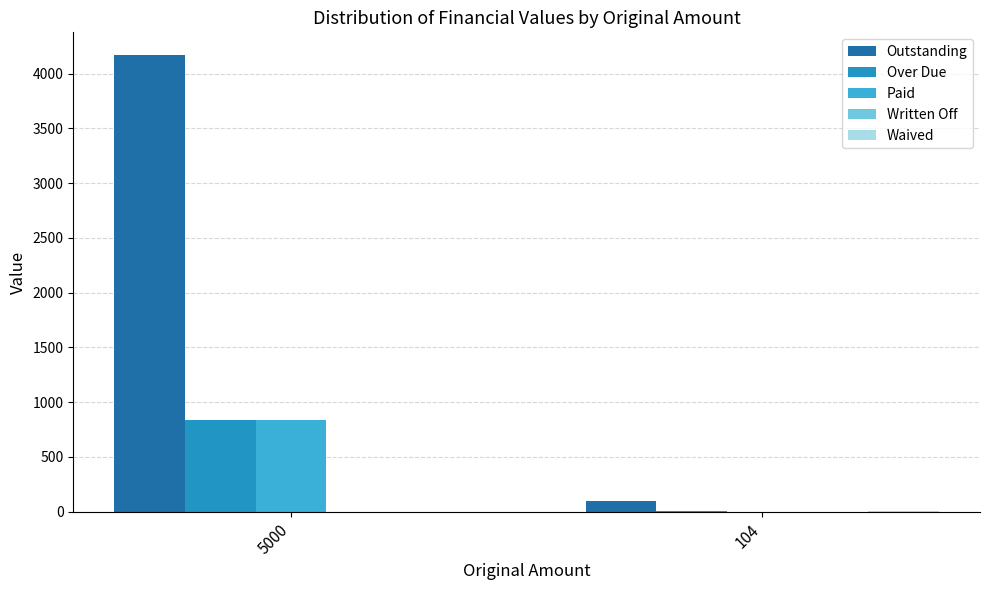

What is the sum of all Over Due values?

842.0